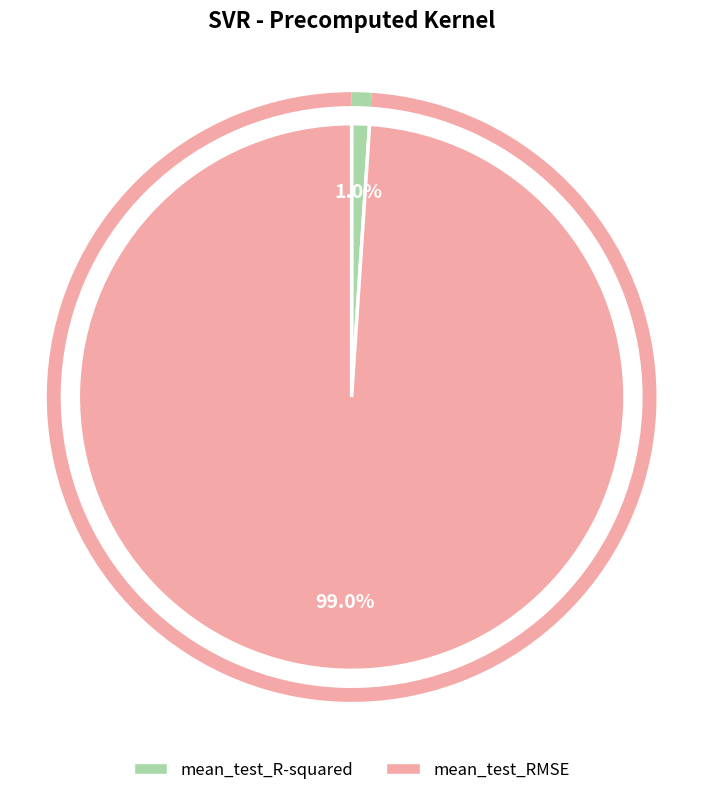

The mean_test_RMSE slice represents 89% of the pie. True or false?

False